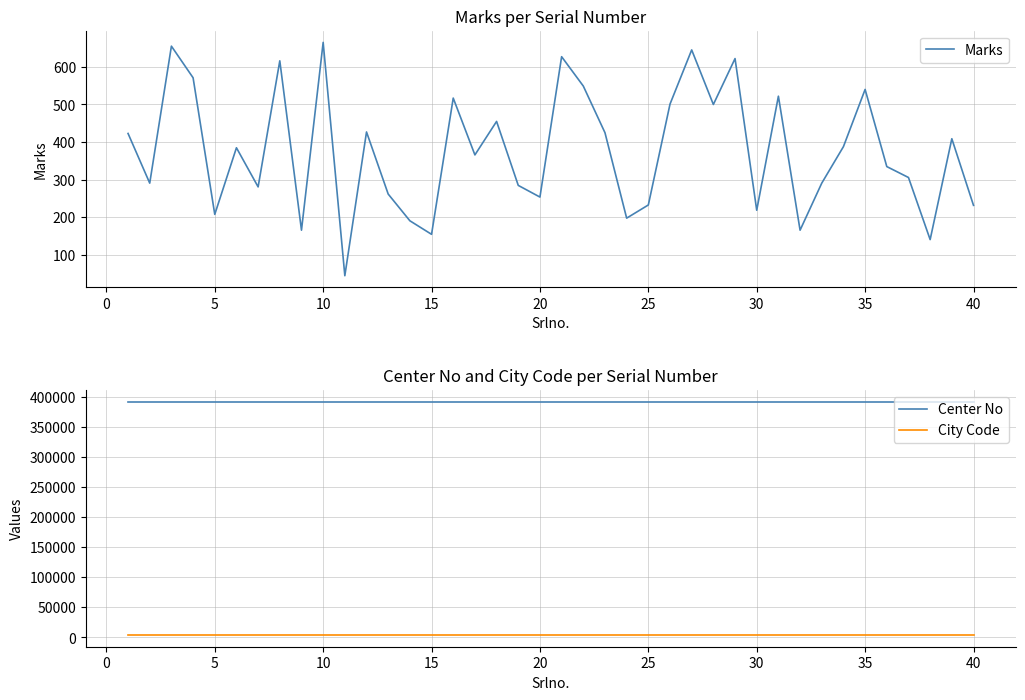

Read the Marks value at 20.

254